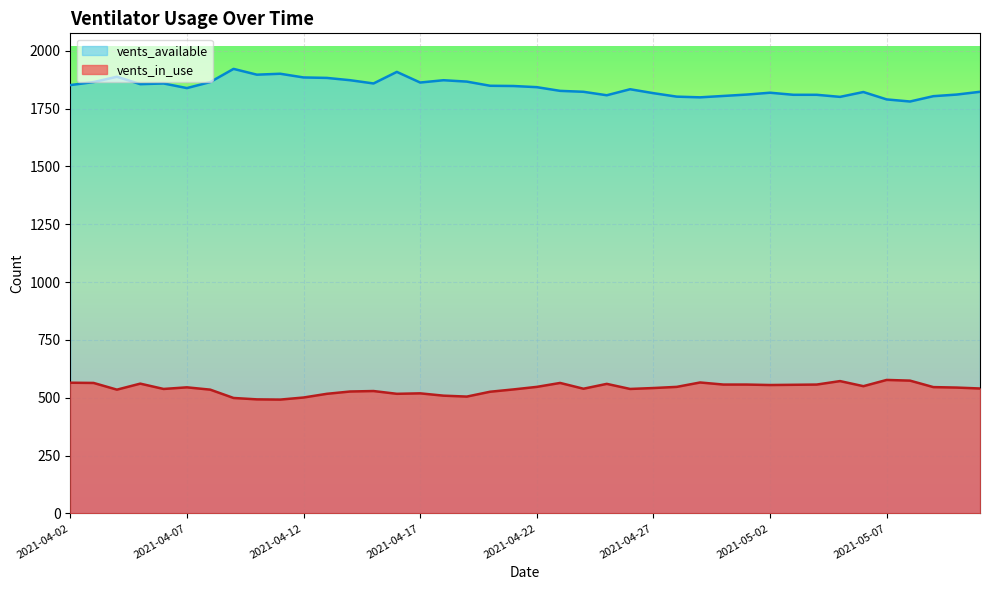

True or false: vents_available and vents_in_use intersect in this chart.

False